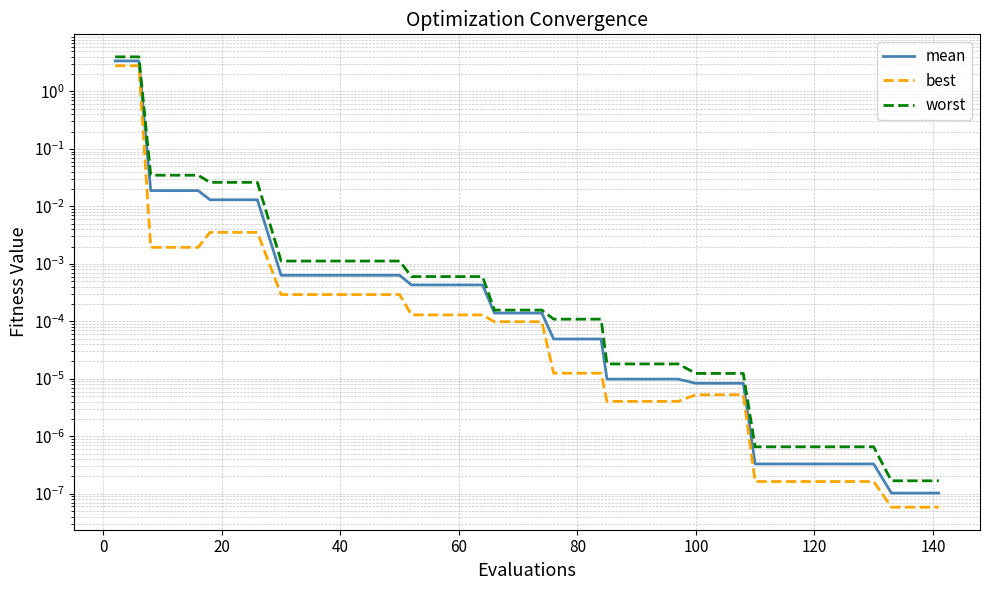

What is the average value of the mean series?

0.2